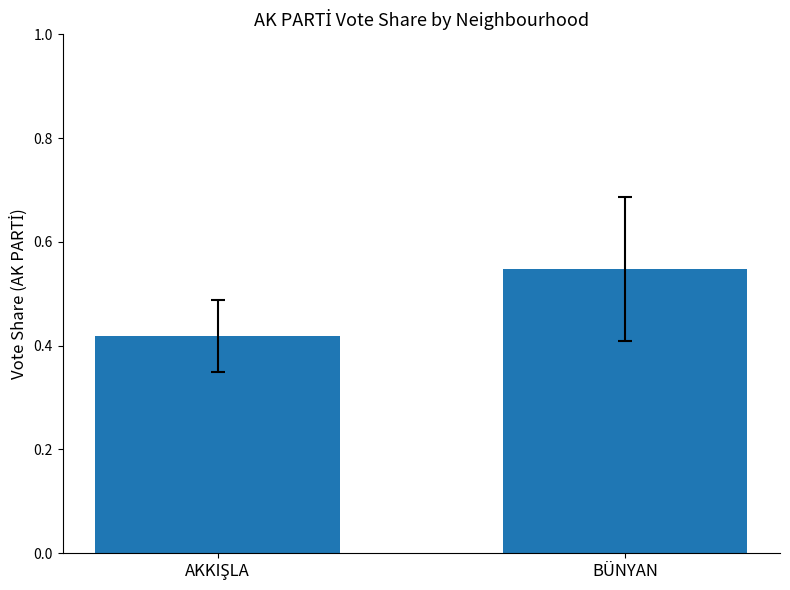

Are the bars horizontal?

No